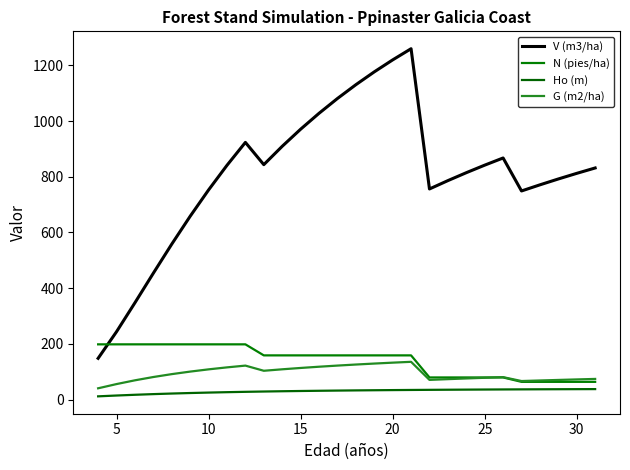

List the series in order of their peak value, highest first.

V (m3/ha), N (pies/ha), G (m2/ha), Ho (m)